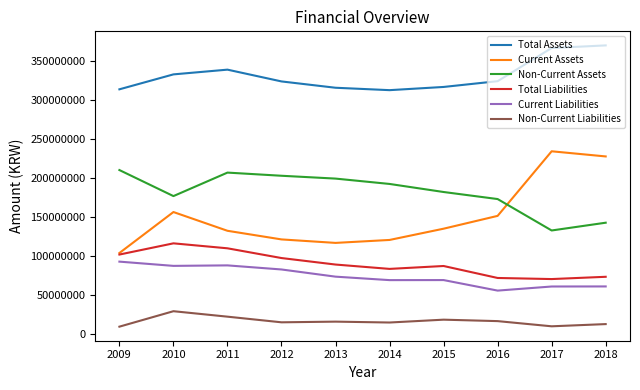

The value of Current Liabilities at 2015 is 68981228. True or false?

True